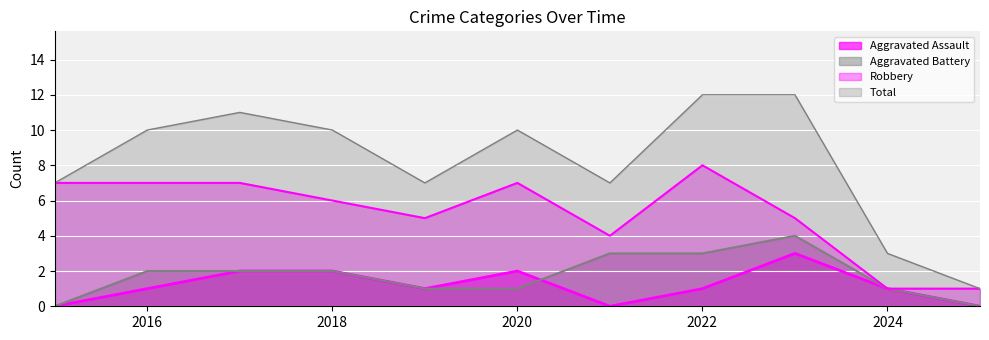

How many data points in Robbery are above 6?

5